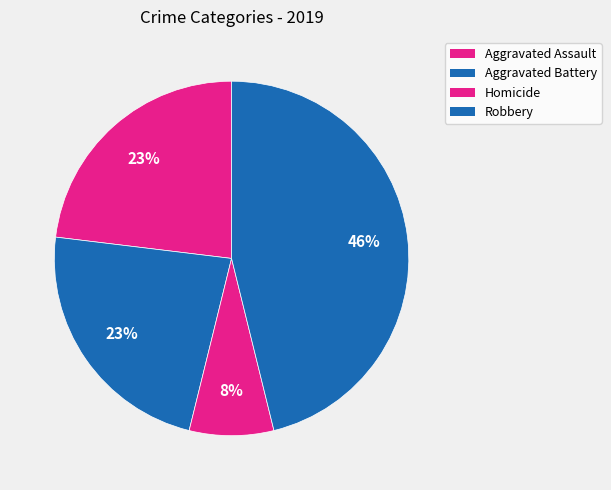

Which category has the biggest portion of the pie?

Robbery